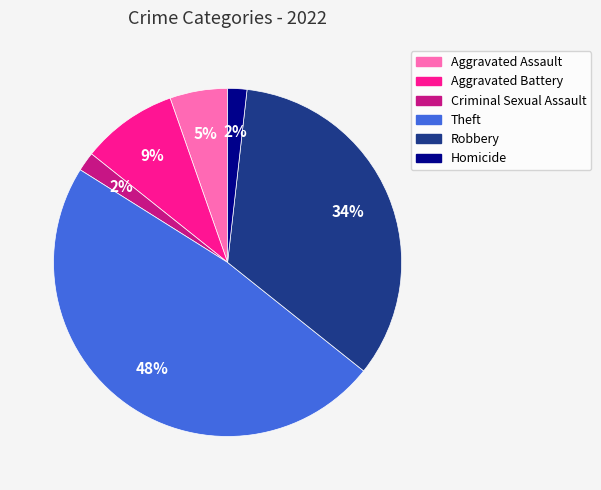

Which category has the biggest portion of the pie?

Theft